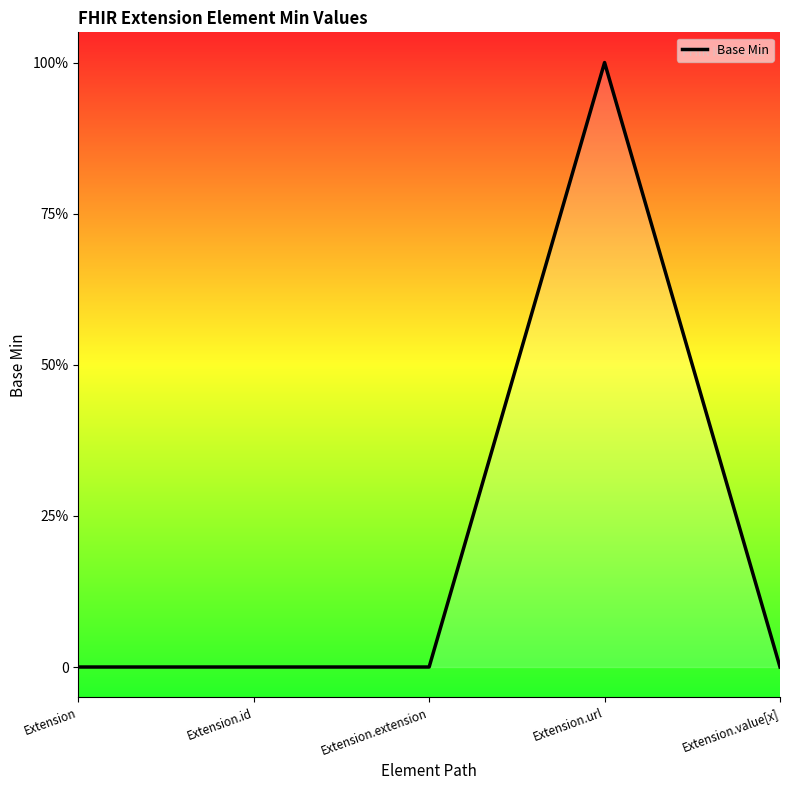

Does the chart display data point markers on the line(s)?

No